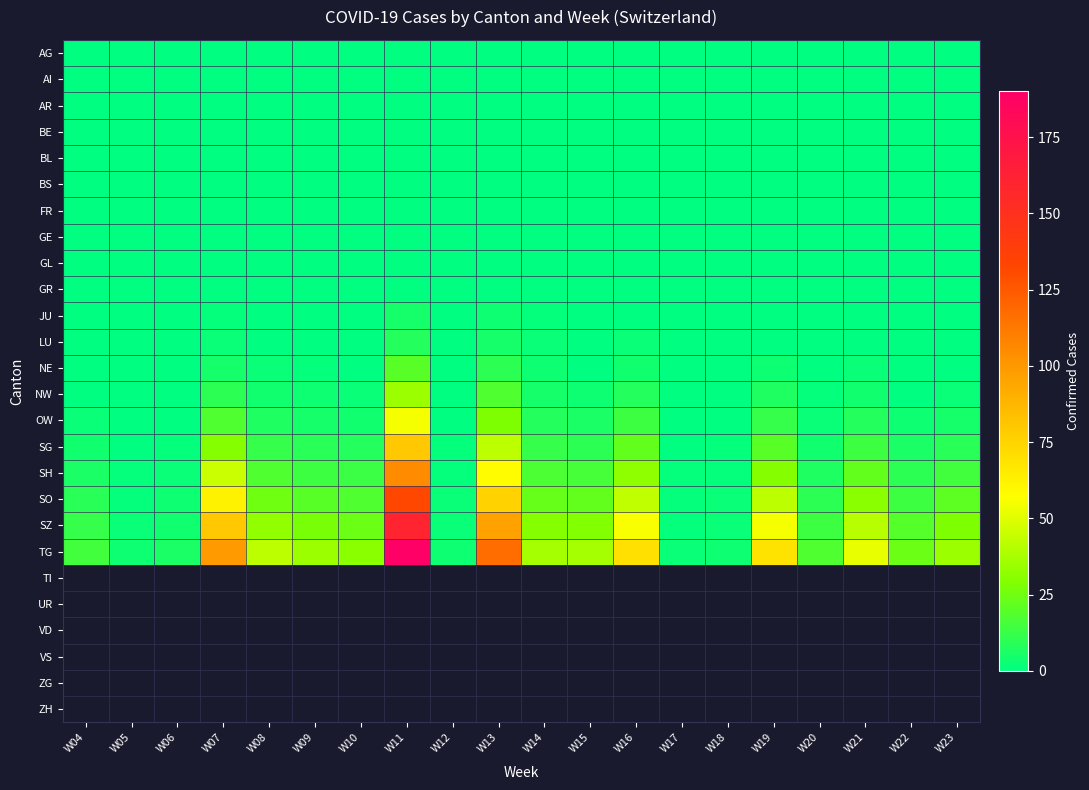

Reading right to left, list all the values displayed in this chart.

AG: W23=0	W22=0	W21=0	W20=0	W19=0	W18=0	W17=0	W16=0	W15=0	W14=0	W13=0	W12=0	W11=0	W10=0	W09=0	W08=0	W07=0	W06=0	W05=0	W04=0
AI: W23=0	W22=0	W21=0	W20=0	W19=0	W18=0	W17=0	W16=0	W15=0	W14=0	W13=0	W12=0	W11=0	W10=0	W09=0	W08=0	W07=0	W06=0	W05=0	W04=0
AR: W23=0	W22=0	W21=0	W20=0	W19=0	W18=0	W17=0	W16=0	W15=0	W14=0	W13=0	W12=0	W11=0	W10=0	W09=0	W08=0	W07=0	W06=0	W05=0	W04=0
BE: W23=0	W22=0	W21=0	W20=0	W19=0	W18=0	W17=0	W16=0	W15=0	W14=0	W13=0	W12=0	W11=0	W10=0	W09=0	W08=0	W07=0	W06=0	W05=0	W04=0
BL: W23=0	W22=0	W21=0	W20=0	W19=0	W18=0	W17=0	W16=0	W15=0	W14=0	W13=0	W12=0	W11=0	W10=0	W09=0	W08=0	W07=0	W06=0	W05=0	W04=0
BS: W23=0	W22=0	W21=0	W20=0	W19=0	W18=0	W17=0	W16=0	W15=0	W14=0	W13=0	W12=0	W11=0	W10=0	W09=0	W08=0	W07=0	W06=0	W05=0	W04=0
FR: W23=0	W22=0	W21=0	W20=0	W19=0	W18=0	W17=0	W16=0	W15=0	W14=0	W13=0	W12=0	W11=0	W10=0	W09=0	W08=0	W07=0	W06=0	W05=0	W04=0
GE: W23=0	W22=0	W21=0	W20=0	W19=0	W18=0	W17=0	W16=0	W15=0	W14=0	W13=0	W12=0	W11=0	W10=0	W09=0	W08=0	W07=0	W06=0	W05=0	W04=0
GL: W23=0	W22=0	W21=0	W20=0	W19=0	W18=0	W17=0	W16=0	W15=0	W14=0	W13=0	W12=0	W11=0	W10=0	W09=0	W08=0	W07=0	W06=0	W05=0	W04=0
GR: W23=0	W22=0	W21=0	W20=0	W19=0	W18=0	W17=0	W16=0	W15=0	W14=0	W13=0	W12=0	W11=0	W10=0	W09=0	W08=0	W07=0	W06=0	W05=0	W04=0
JU: W23=0	W22=0	W21=0	W20=0	W19=0	W18=0	W17=0	W16=0	W15=0	W14=1	W13=3	W12=0	W11=5	W10=0	W09=0	W08=0	W07=1	W06=0	W05=0	W04=0
LU: W23=0	W22=0	W21=0	W20=0	W19=0	W18=0	W17=0	W16=2	W15=0	W14=2	W13=5	W12=0	W11=8	W10=0	W09=0	W08=0	W07=2	W06=0	W05=0	W04=0
NE: W23=0	W22=0	W21=2	W20=0	W19=3	W18=0	W17=0	W16=4	W15=0	W14=3	W13=10	W12=0	W11=20	W10=0	W09=1	W08=2	W07=5	W06=0	W05=0	W04=0
NW: W23=2	W22=0	W21=4	W20=1	W19=7	W18=0	W17=0	W16=8	W15=3	W14=5	W13=18	W12=0	W11=35	W10=2	W09=3	W08=4	W07=10	W06=0	W05=0	W04=0
OW: W23=5	W22=3	W21=8	W20=2	W19=12	W18=0	W17=0	W16=14	W15=6	W14=8	W13=28	W12=0	W11=55	W10=4	W09=5	W08=7	W07=18	W06=0	W05=0	W04=2
SG: W23=9	W22=6	W21=14	W20=4	W19=20	W18=1	W17=0	W16=22	W15=10	W14=12	W13=42	W12=1	W11=80	W10=8	W09=9	W08=12	W07=30	W06=1	W05=0	W04=4
SH: W23=15	W22=10	W21=22	W20=7	W19=30	W18=1	W17=1	W16=32	W15=16	W14=17	W13=58	W12=1	W11=105	W10=13	W09=14	W08=18	W07=45	W06=2	W05=1	W04=6
SO: W23=21	W22=14	W21=31	W20=10	W19=42	W18=2	W17=1	W16=43	W15=22	W14=23	W13=76	W12=2	W11=132	W10=18	W09=20	W08=25	W07=62	W06=3	W05=1	W04=9
SZ: W23=28	W22=19	W21=41	W20=14	W19=55	W18=2	W17=1	W16=56	W15=29	W14=30	W13=96	W12=2	W11=160	W10=24	W09=27	W08=33	W07=80	W06=4	W05=2	W04=12
TG: W23=35	W22=24	W21=52	W20=18	W19=69	W18=3	W17=2	W16=70	W15=37	W14=37	W13=117	W12=3	W11=190	W10=31	W09=35	W08=42	W07=99	W06=6	W05=3	W04=15